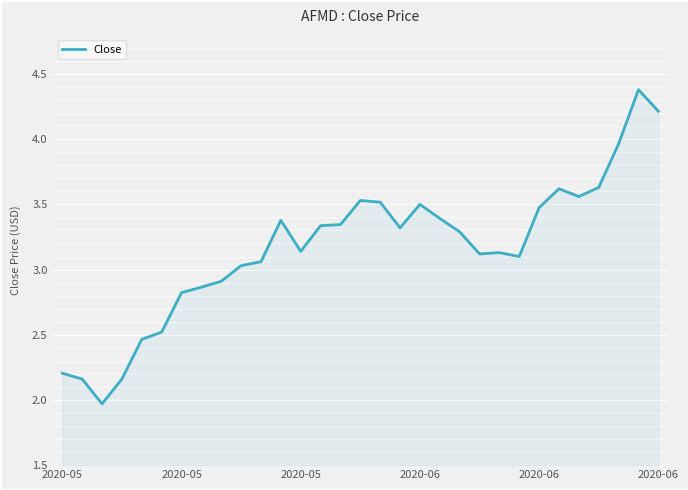

Does the chart have visible grid lines?

Yes